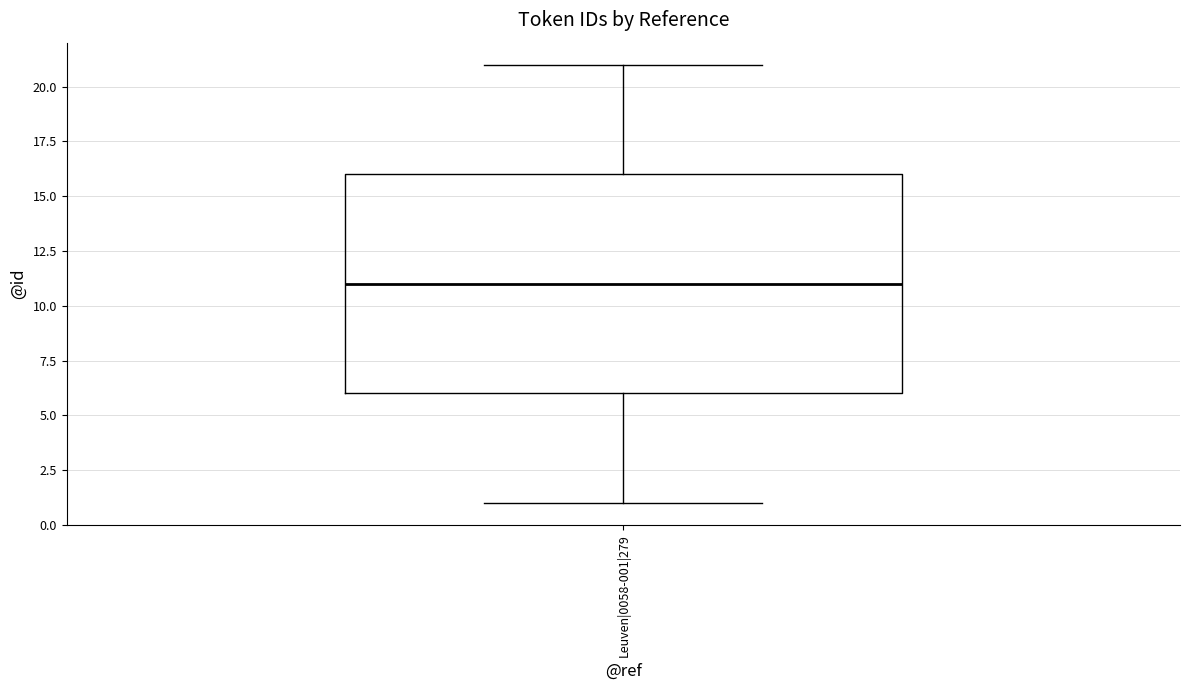

Read this box plot against the y-axis: the position of the median line, the range covered by the box, and the ends of both whiskers. The values are not printed on the chart, so give them approximately, as read against the axis.

median 11, box 6 to 16, whiskers 1 to 21